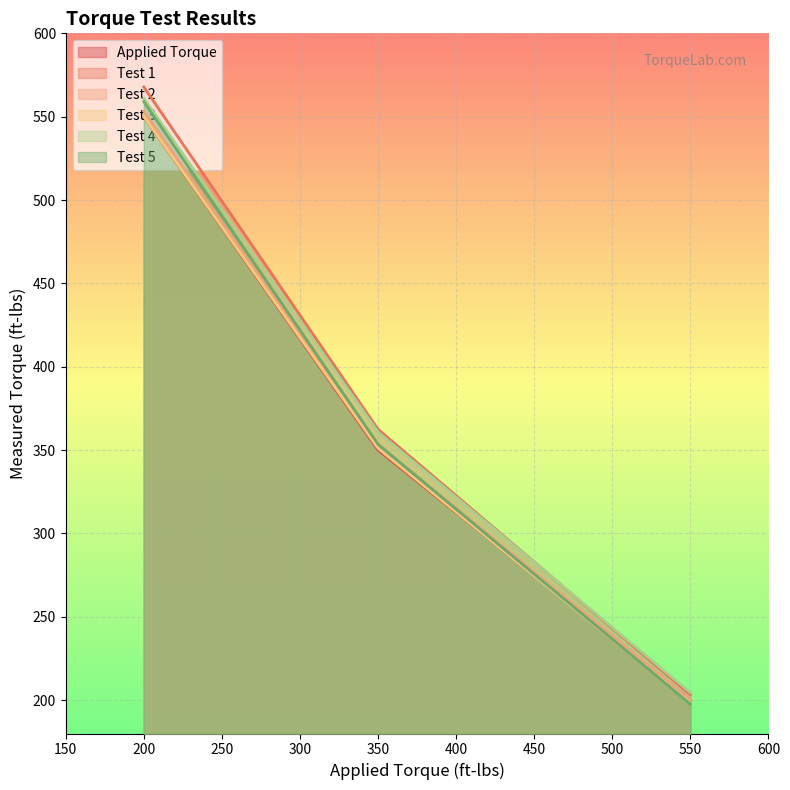

Rank the series at 200 from highest to lowest value.

Test 1, Test 4, Test 5, Test 2, Test 3, Applied Torque